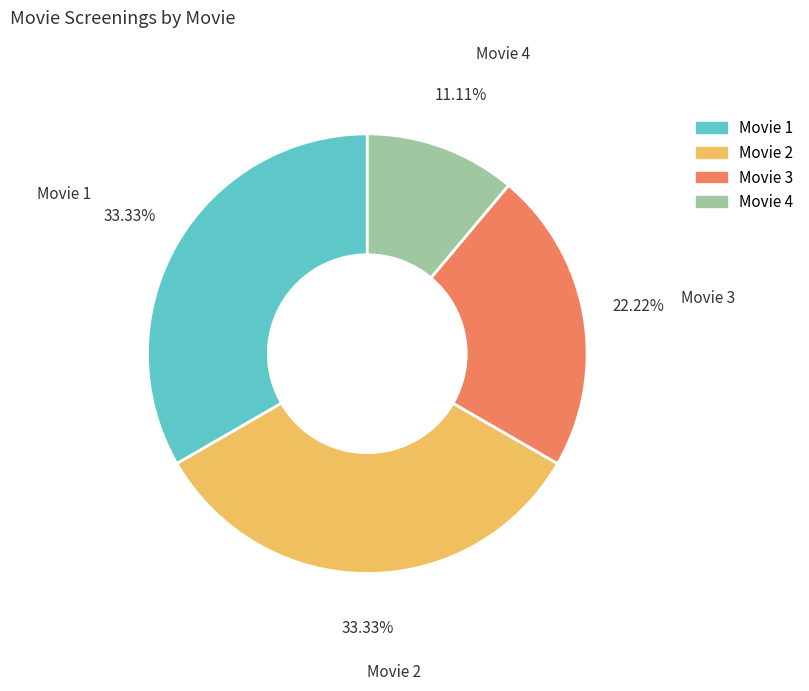

To the nearest percent, what portion does Movie 4 represent?

11%